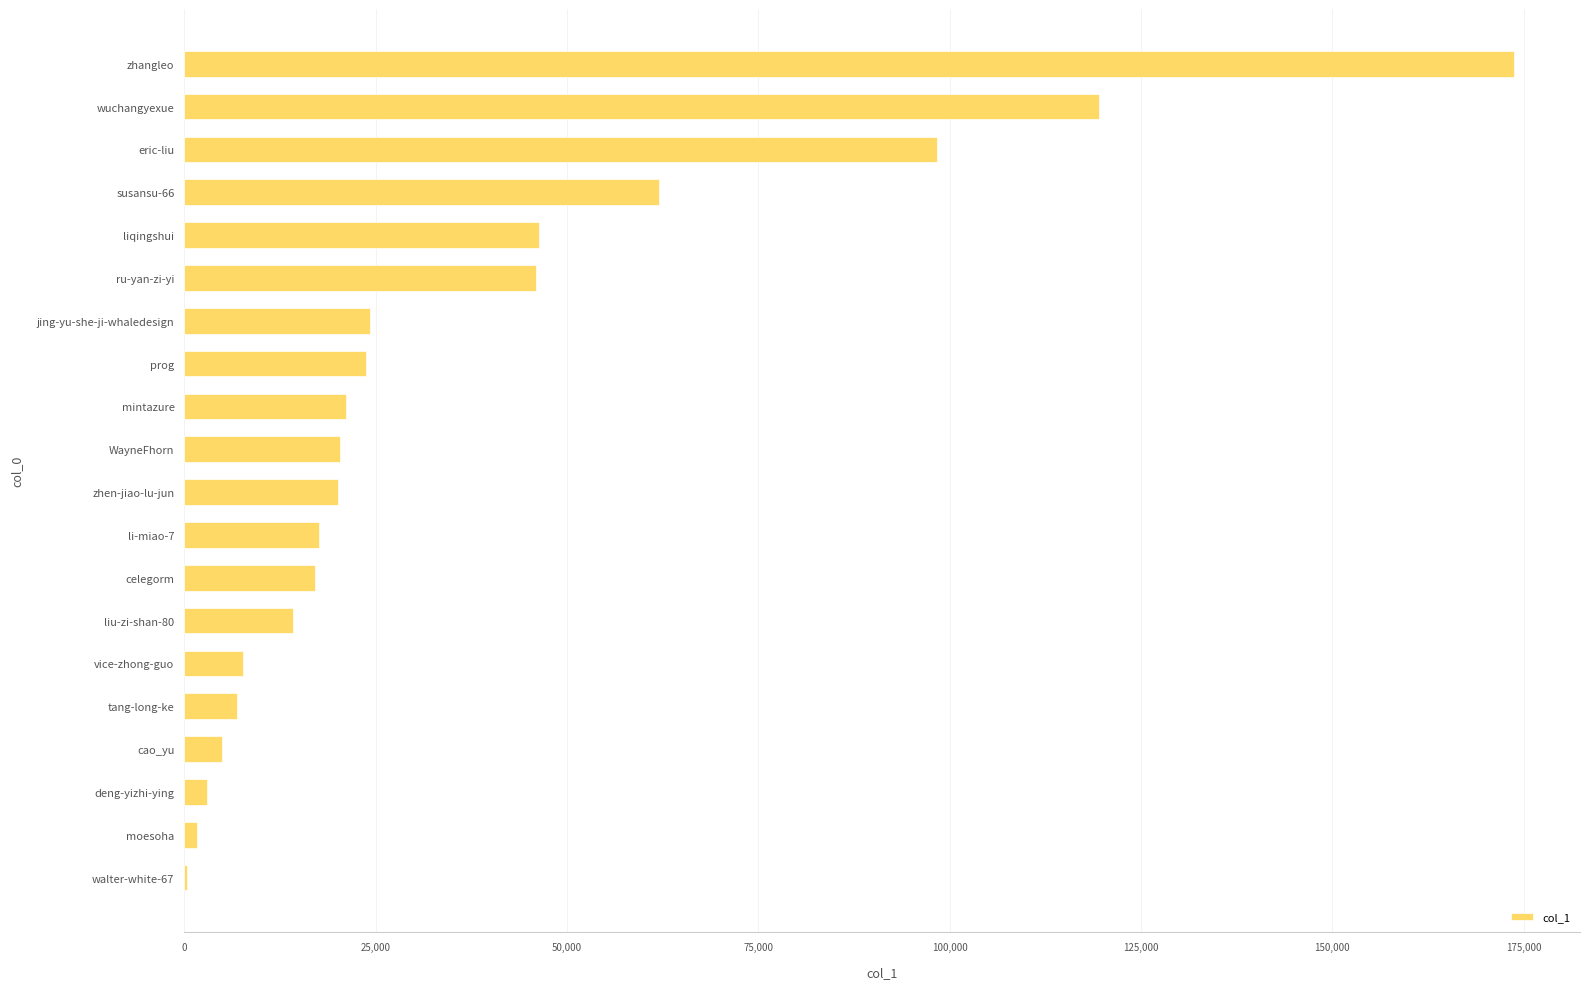

How many series are shown in this chart?

1